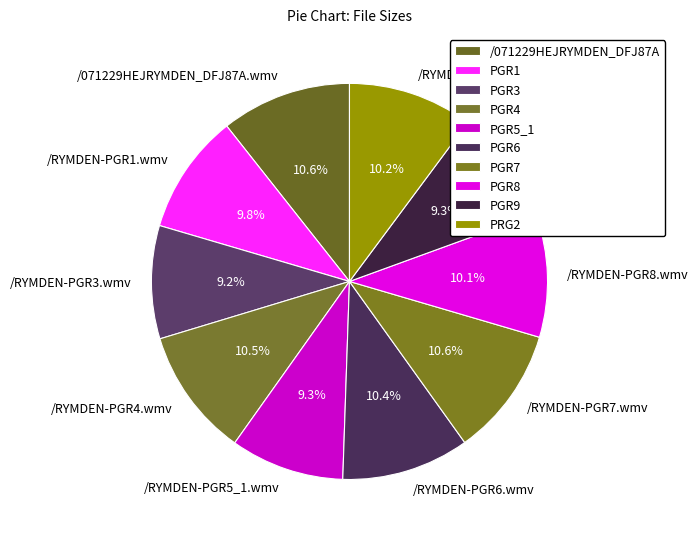

What portion of the pie excludes /RYMDEN-PGR1.wmv?

90.2%